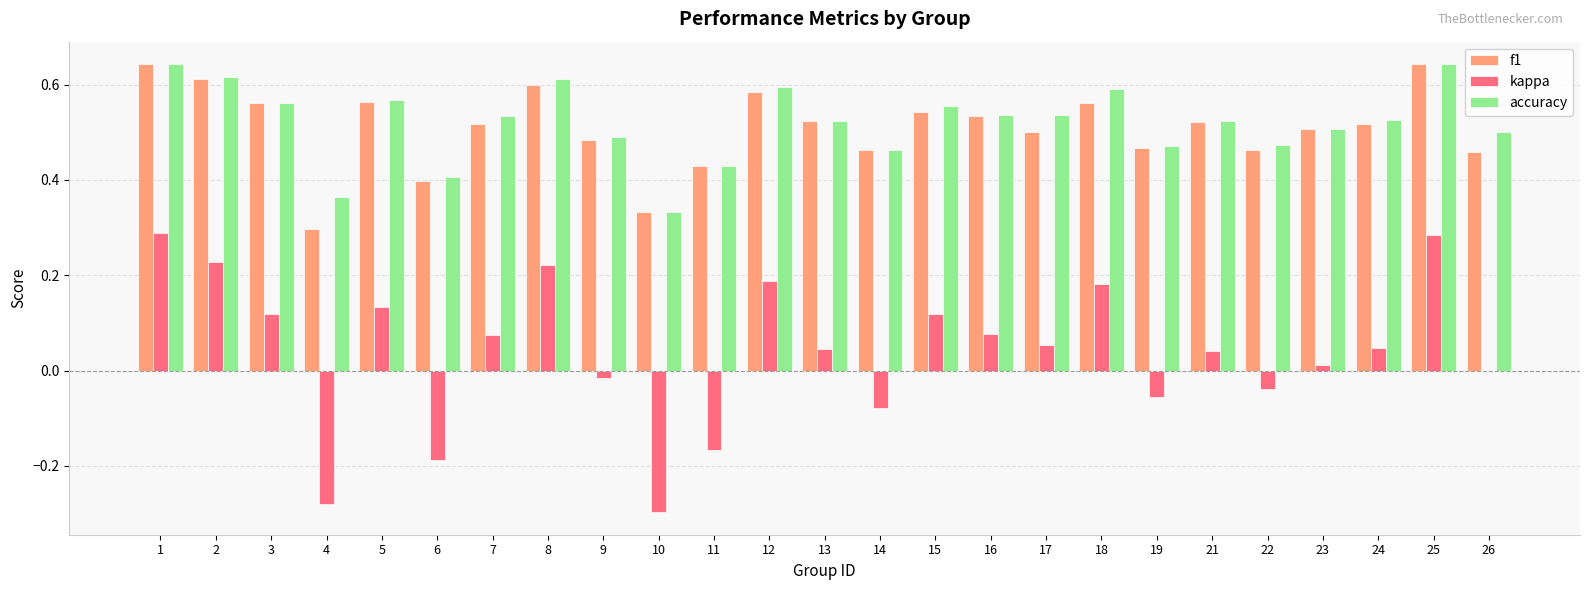

True or false: f1 has a value of 0.8 at 7.

False